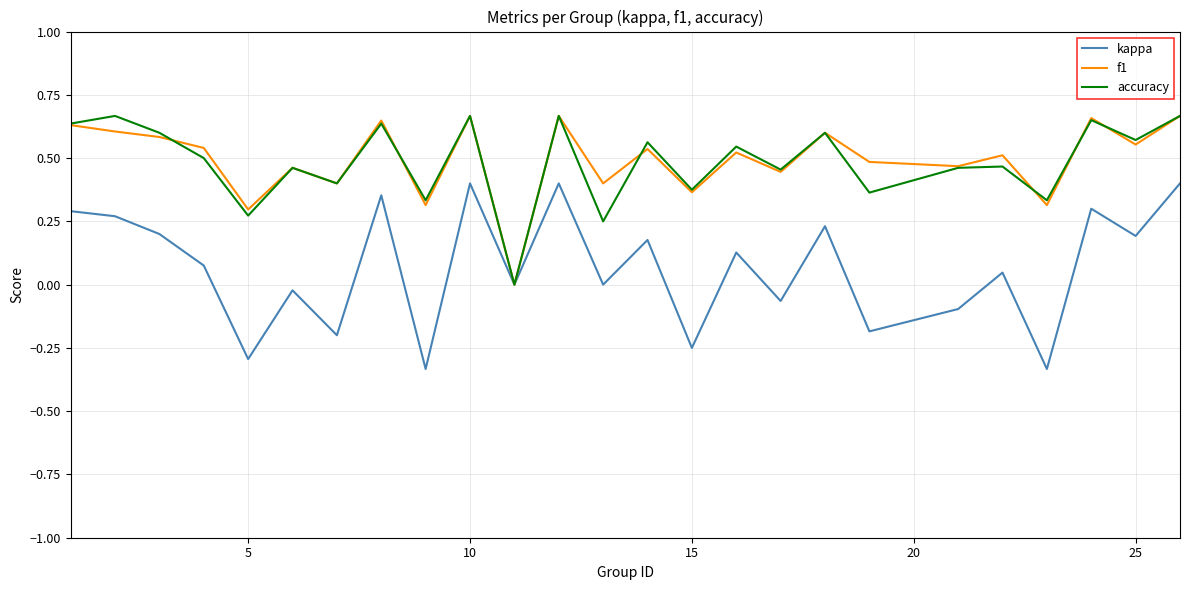

True or false: kappa and f1 cross at least once.

False